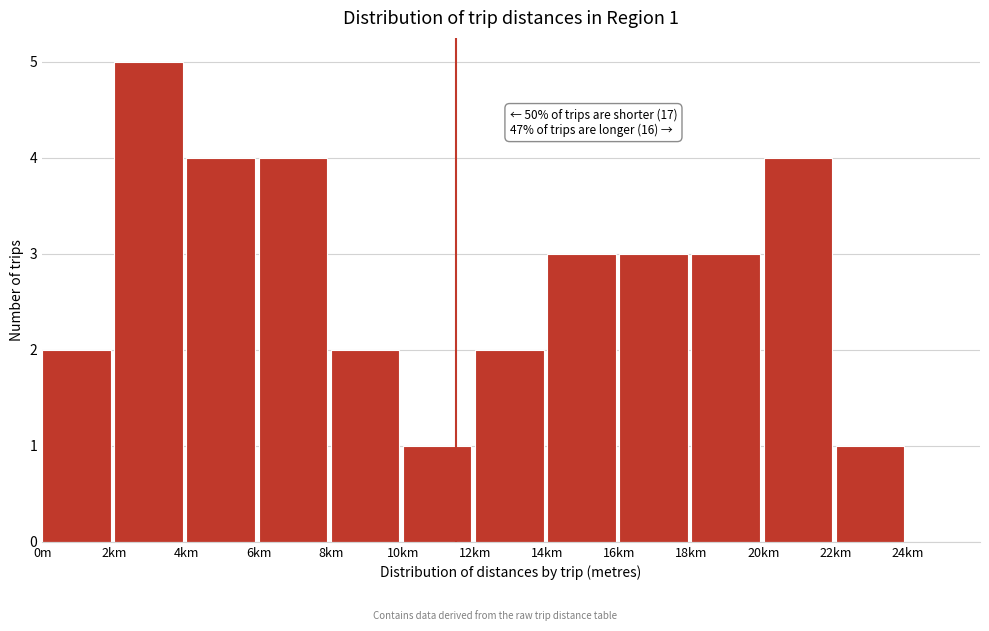

Reading right to left, what are all the values shown in this chart?

24km=0	22km=1	20km=4	18km=3	16km=3	14km=3	12km=2	10km=1	8km=2	6km=4	4km=4	2km=5	0m=2